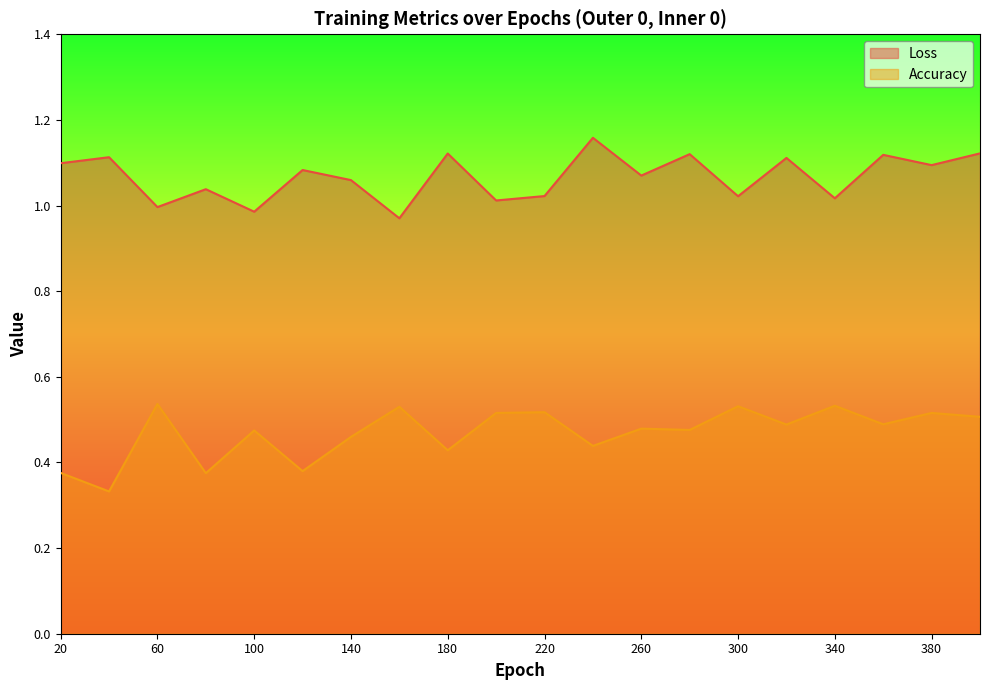

Is it true that Accuracy equals 0.1 at 180?

False